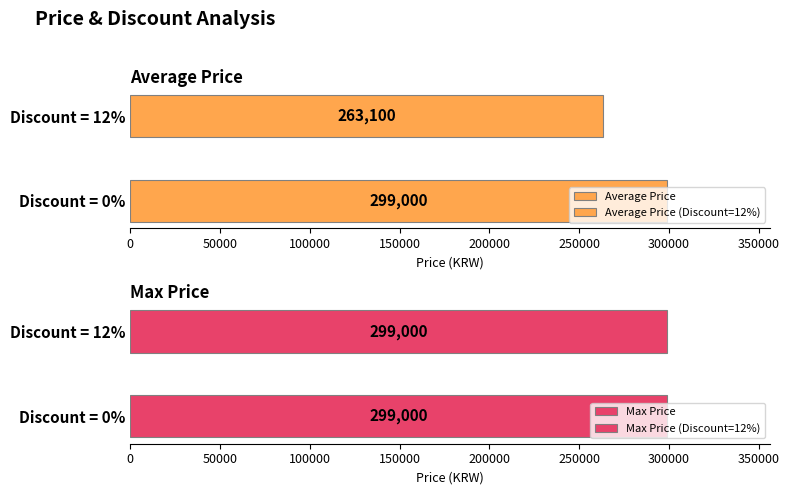

Reading right to left, transcribe all the data shown in this chart.

Average Price: 263100	299000
Max Price: 299000	299000